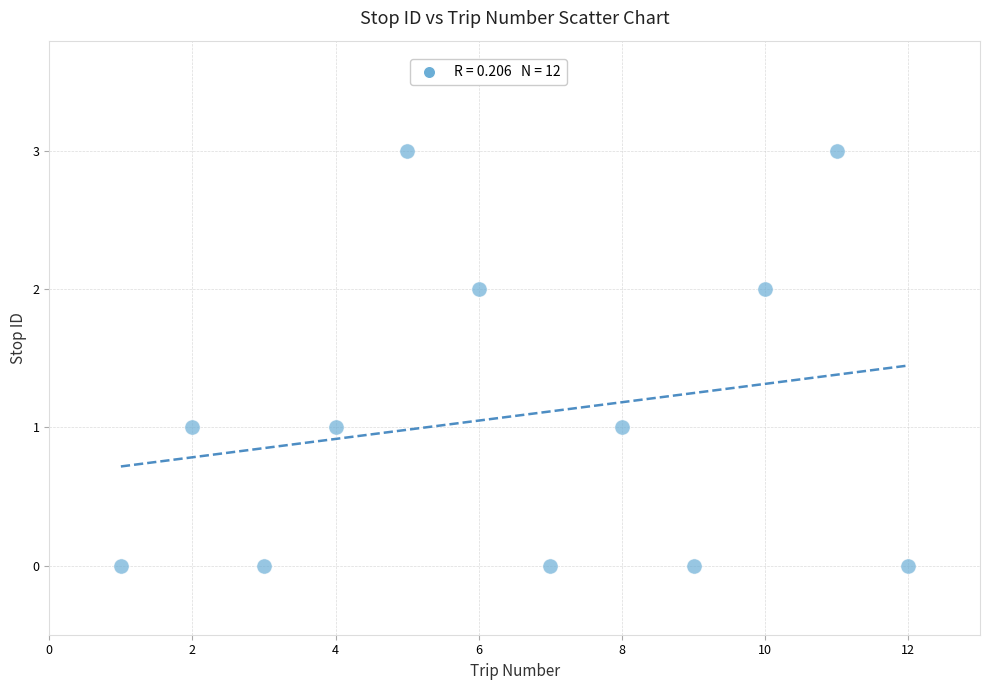

What is the average X value?

6